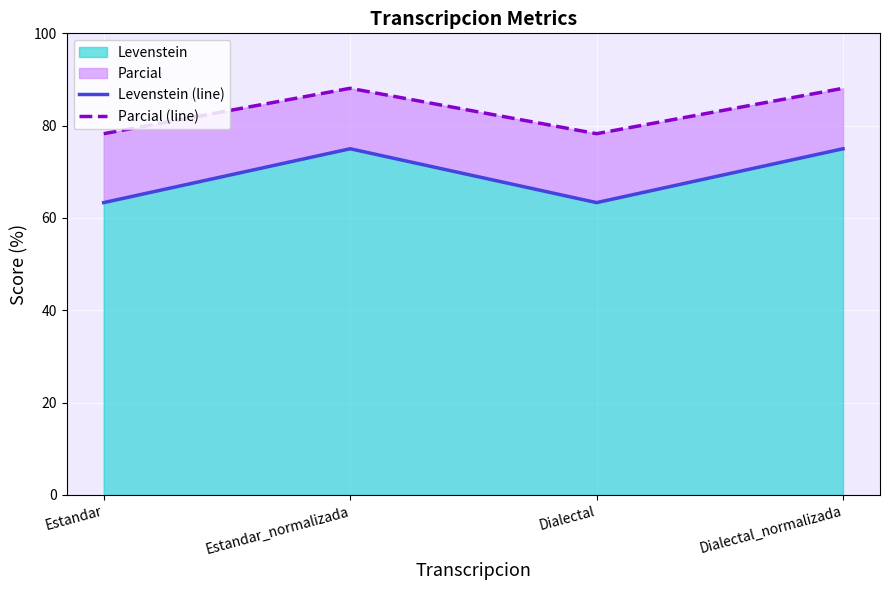

Reading right to left, list all the values displayed in this chart.

Levenstein (line): Dialectal_normalizada=75.0	Dialectal=63.3	Estandar_normalizada=75.0	Estandar=63.3
Parcial (line): Dialectal_normalizada=88.1	Dialectal=78.3	Estandar_normalizada=88.1	Estandar=78.3